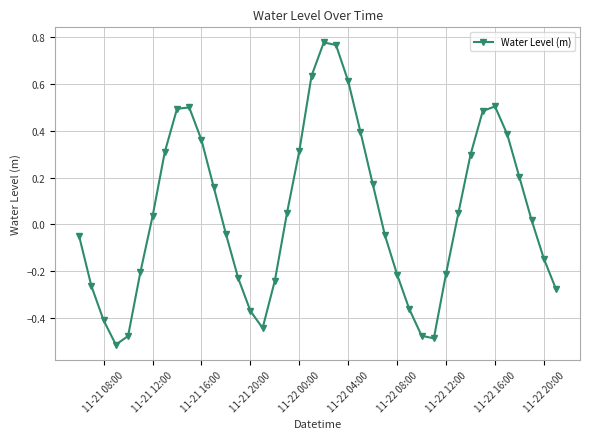

What is the difference between the maximum and minimum values?

1.3